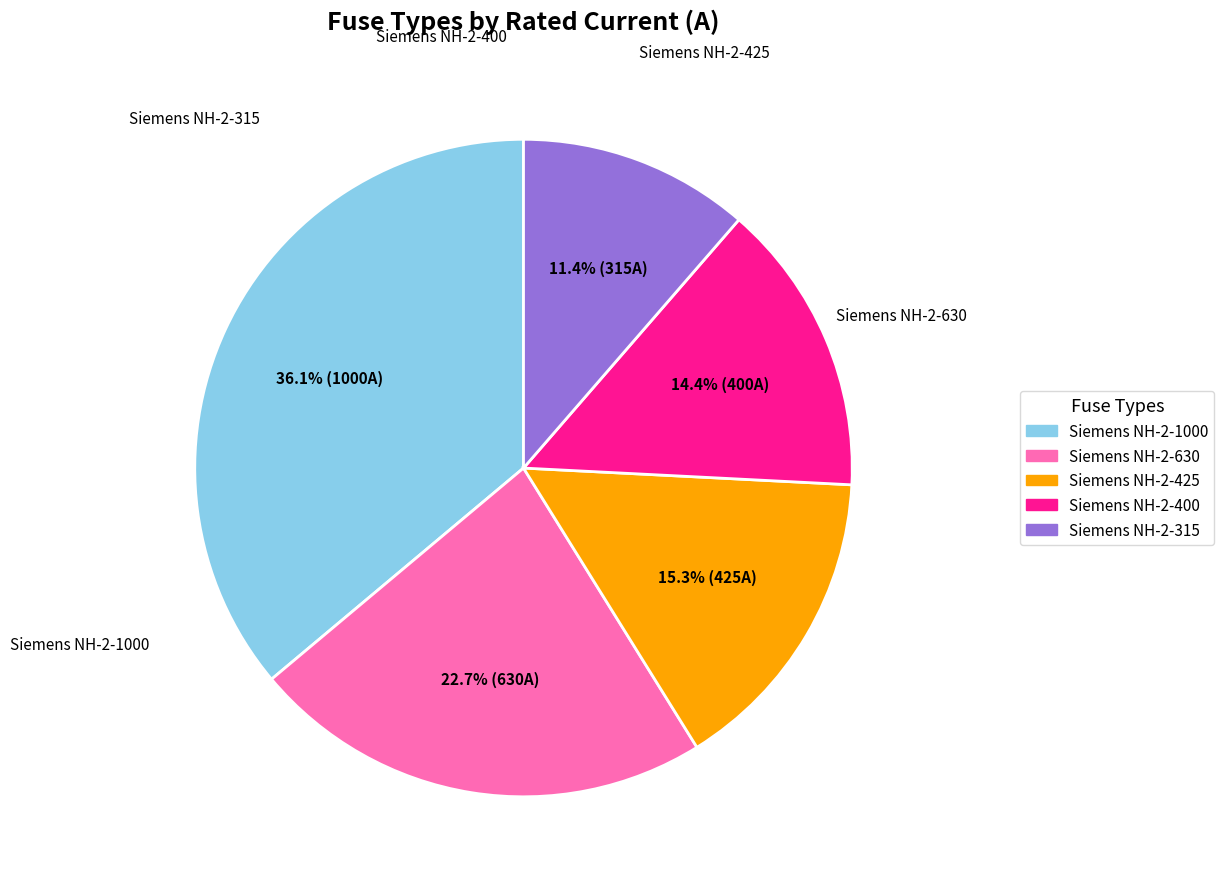

What percentage is the Siemens NH-2-425 slice, to the nearest percent?

15%